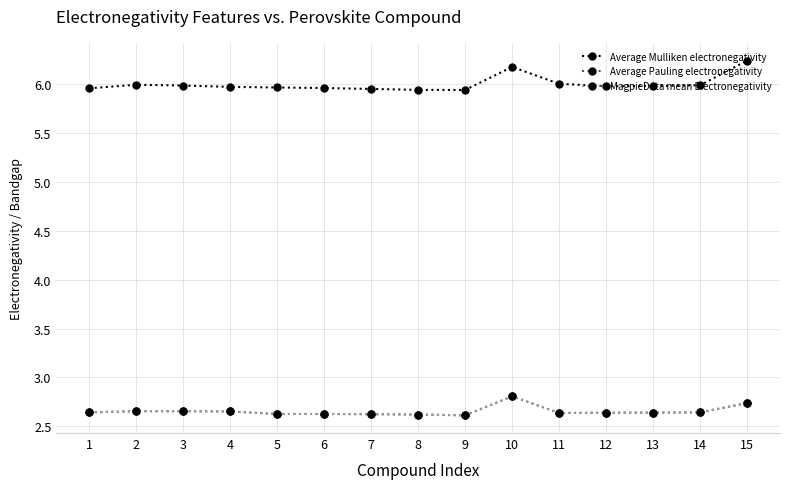

Is this an area chart (filled region under the line)?

No